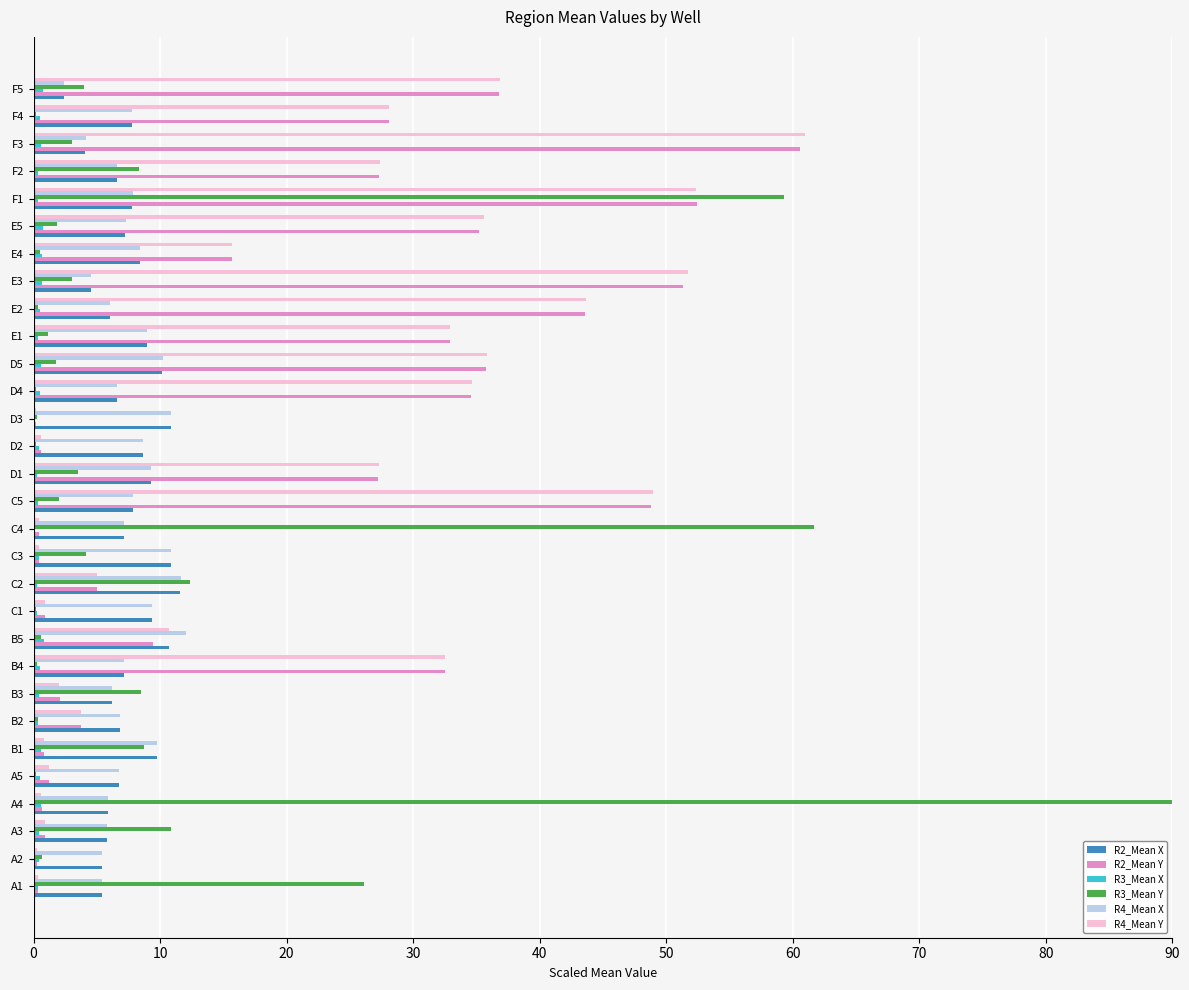

What is the greatest value displayed?

90.0